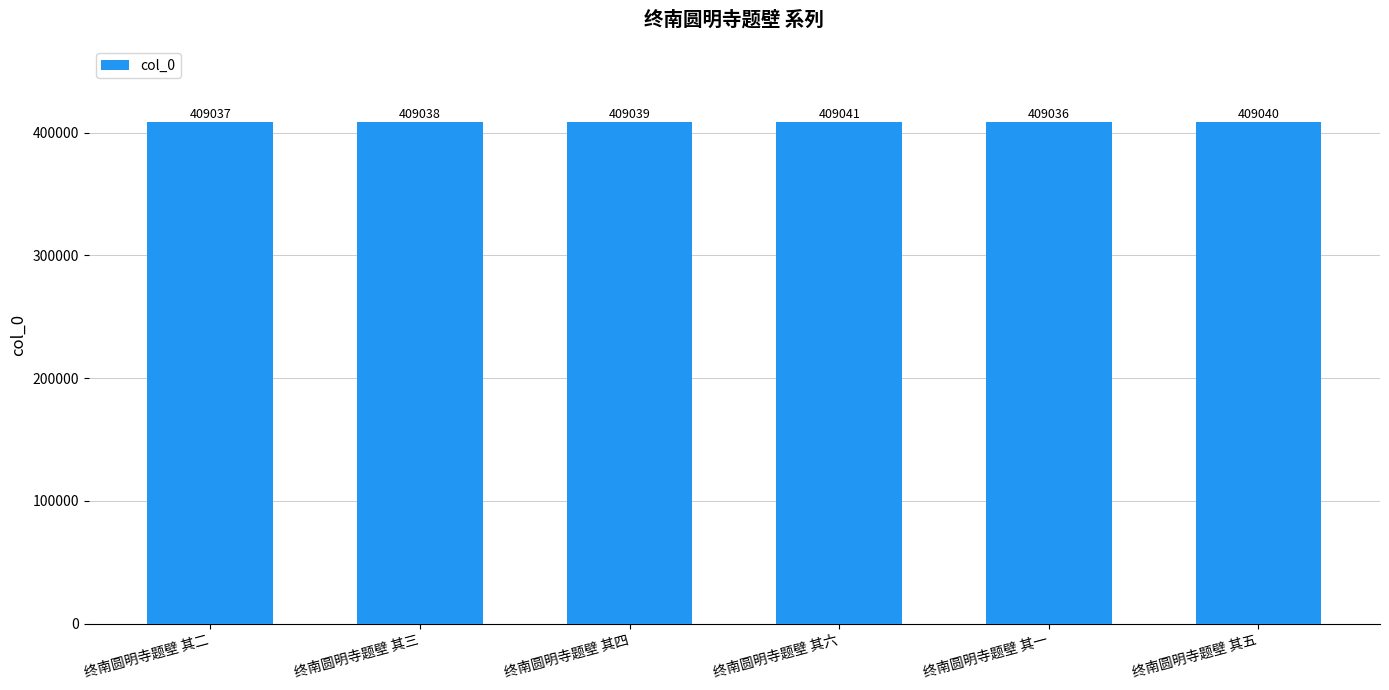

Approximately how many times larger is the value at 终南圆明寺题壁 其三 compared to 终南圆明寺题壁 其一?

1.0